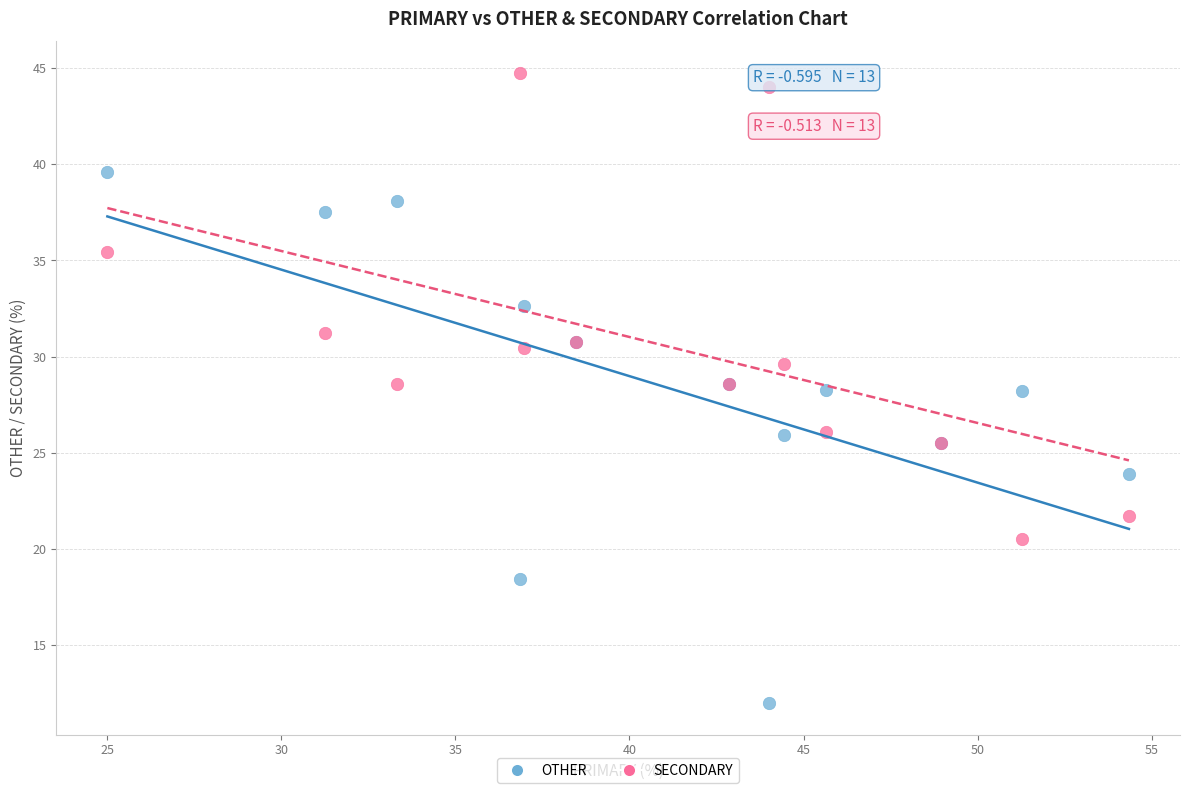

Which series contains the highest Y value?

SECONDARY